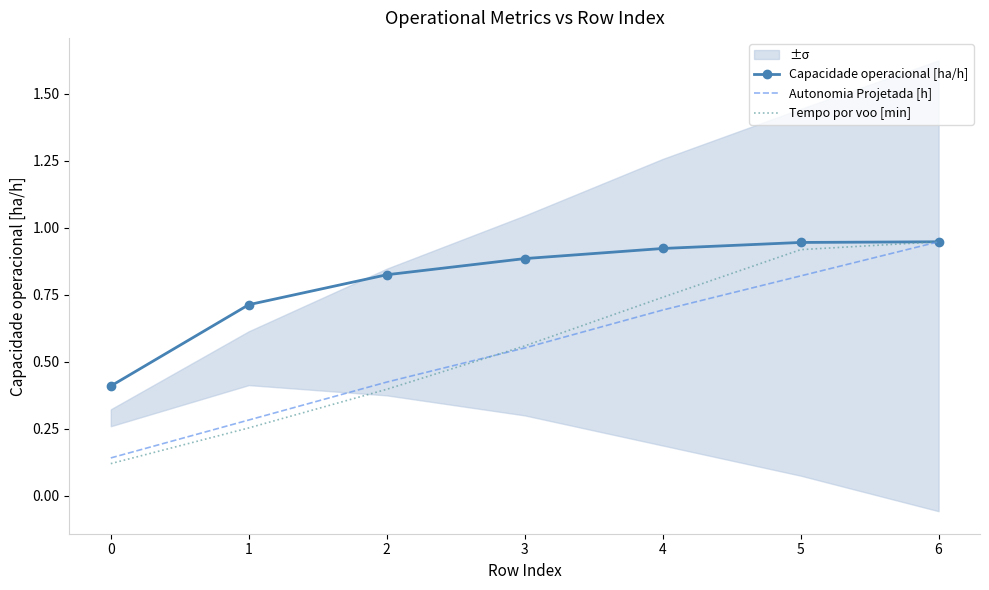

Reading left to right, transcribe all the data shown in this chart.

Capacidade operacional [ha/h]: 0=0.4	1=0.7	2=0.8	3=0.9	4=0.9	5=0.9	6=0.9
Autonomia Projetada [h]: 0=0.1	1=0.3	2=0.4	3=0.6	4=0.7	5=0.8	6=0.9
Tempo por voo [min]: 0=0.1	1=0.3	2=0.4	3=0.6	4=0.7	5=0.9	6=0.9